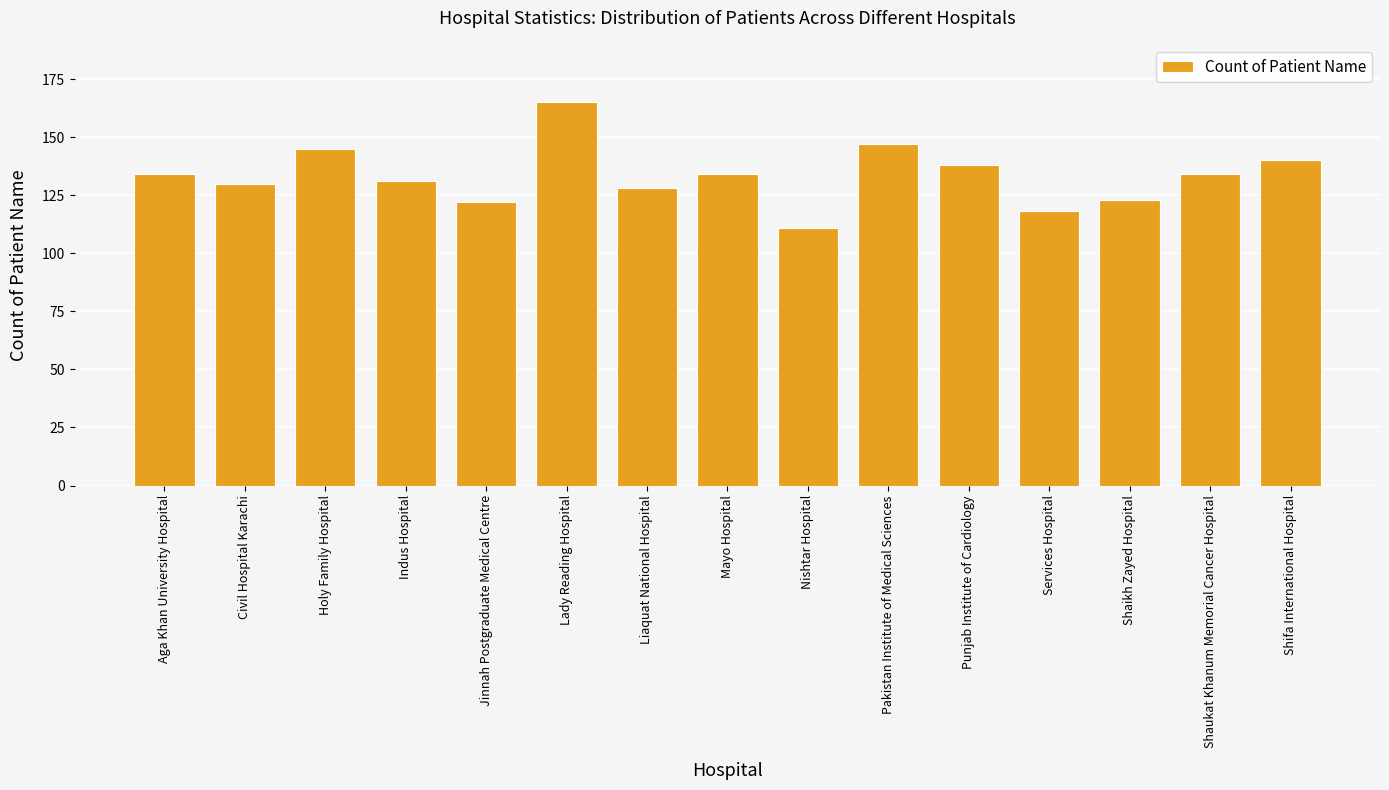

What is the change in value from Nishtar Hospital to Shaukat Khanum Memorial Cancer Hospital?

+23